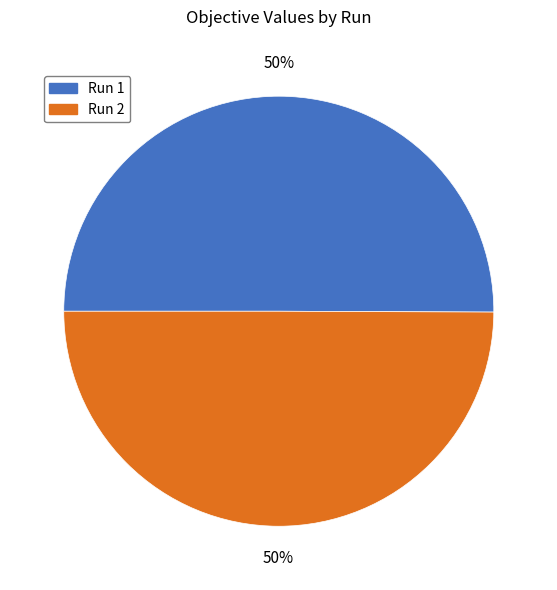

The Run 1 slice represents 56% of the pie. True or false?

False